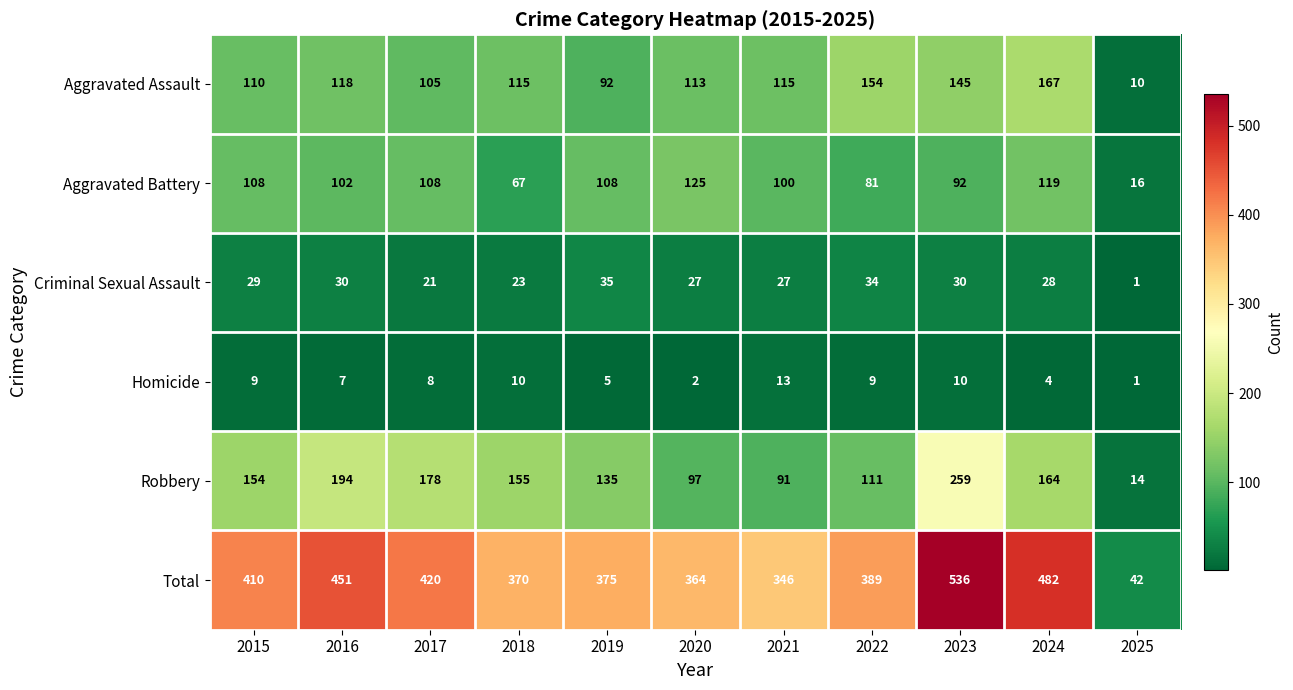

At which category is the sum across all series the highest?

2023